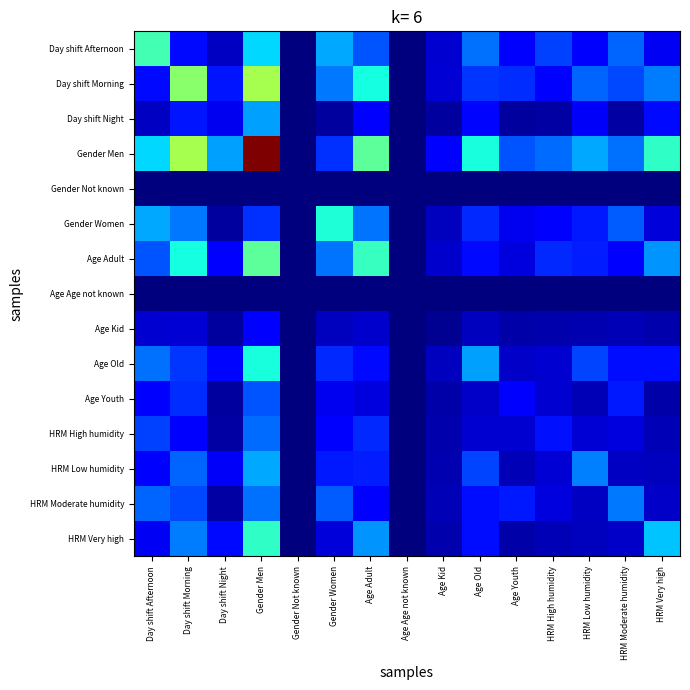

Which series has the largest total across all categories?

Gender Men